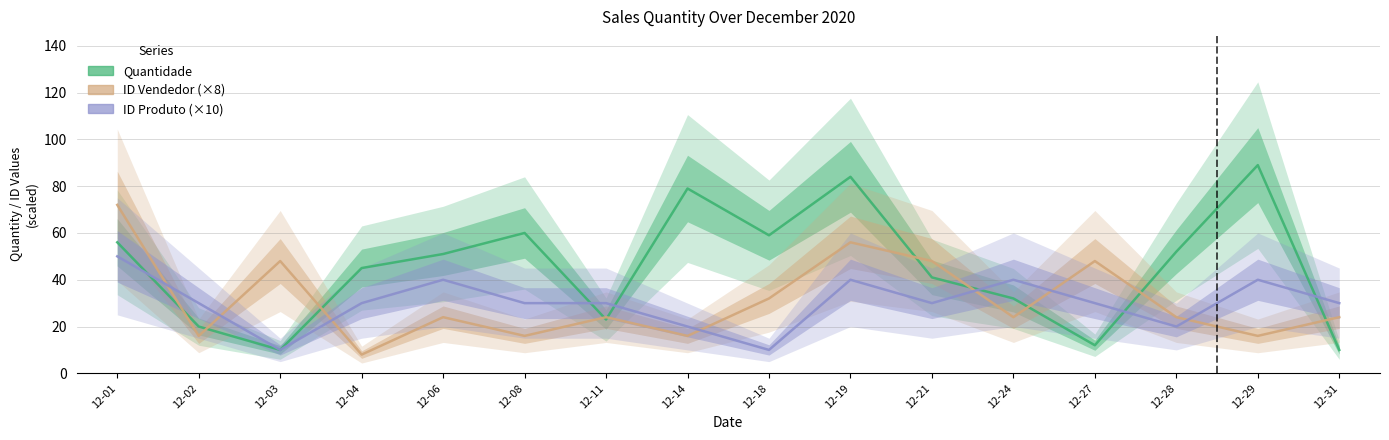

Rank the categories by ID Produto (×10) value from lowest to highest.

12-03, 12-18, 12-14, 12-28, 12-02, 12-04, 12-08, 12-11, 12-21, 12-27, 12-31, 12-06, 12-19, 12-24, 12-29, 12-01